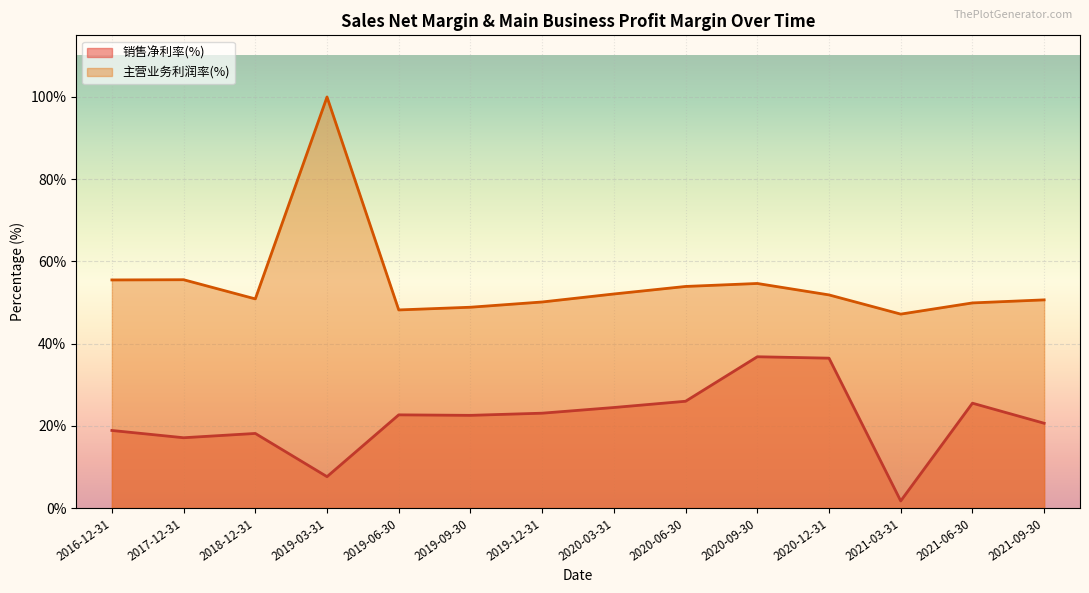

What is the sum of the 销售净利率(%) values at 2016-12-31 and 2020-12-31?

55.3